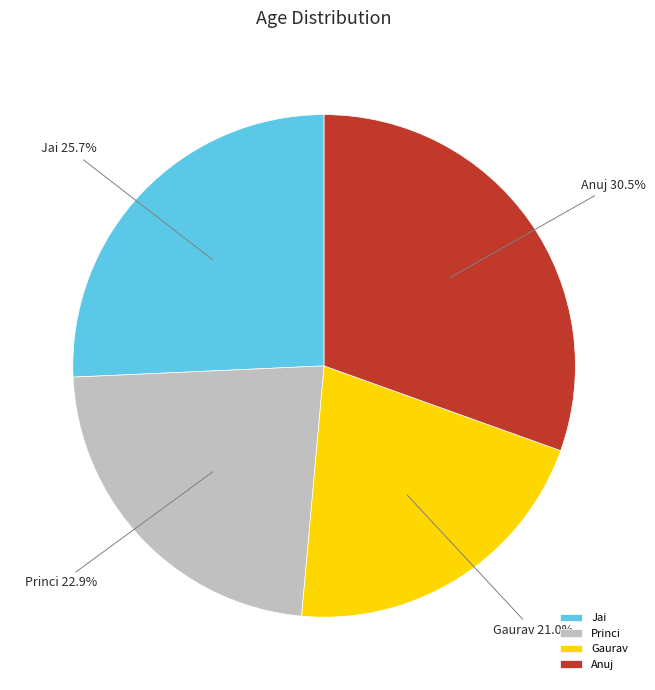

What portion of the pie excludes Anuj?

69.5%